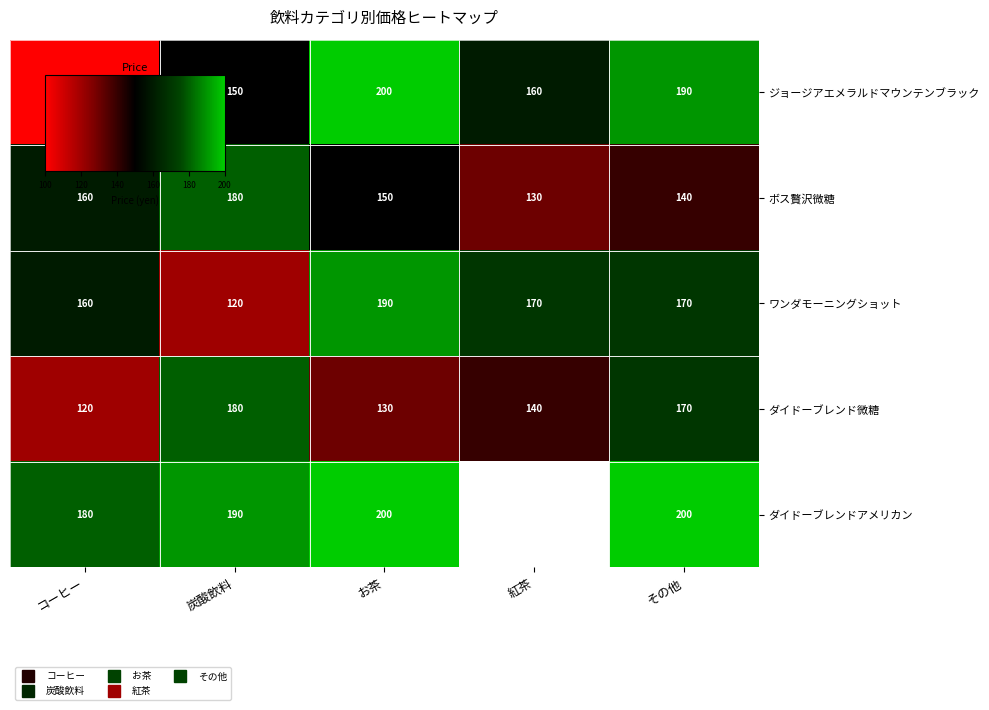

What is the difference between the maximum and minimum values in the ボス贅沢微糖 series?

50